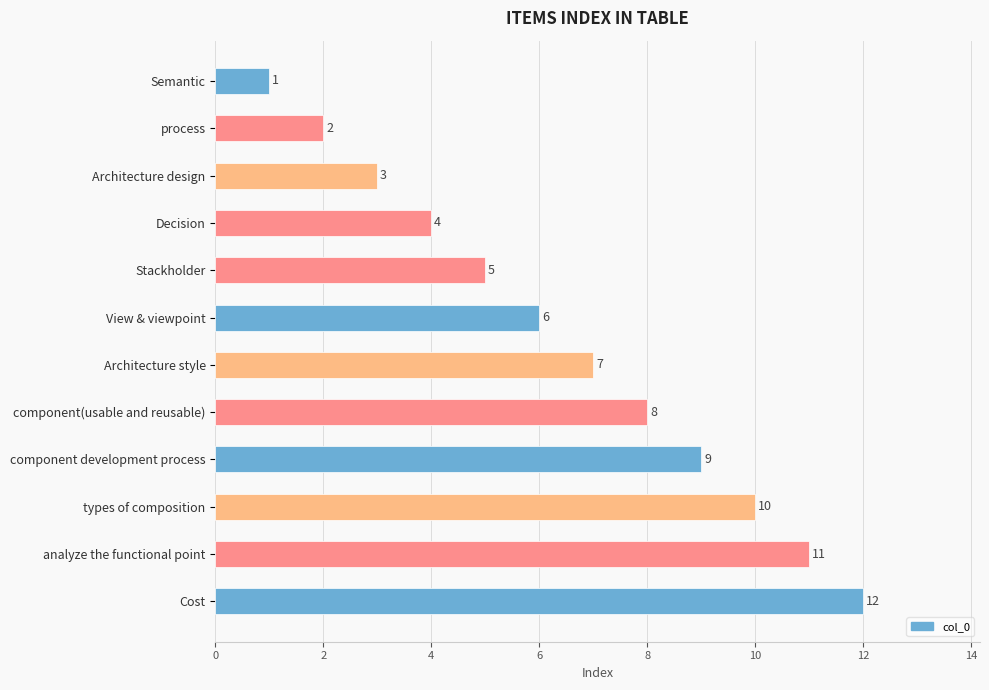

Rank the categories by value from highest to lowest.

Cost, analyze the functional point, types of composition, component development process, component(usable and reusable), Architecture style, View & viewpoint, Stackholder, Decision, Architecture design, process, Semantic